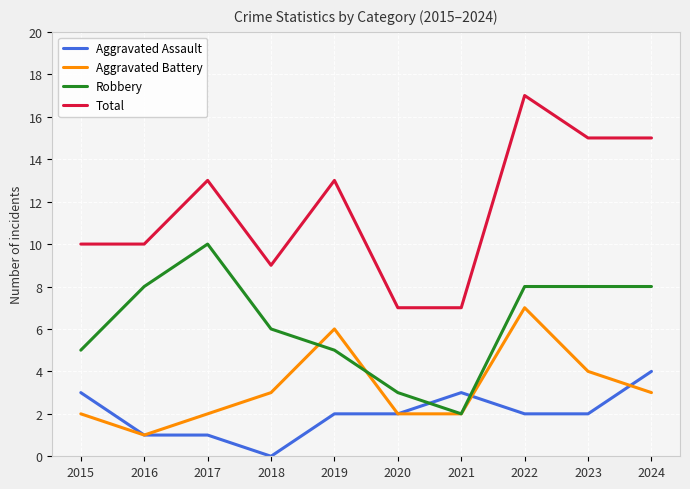

Which category has the highest value in the Aggravated Assault series?

2024